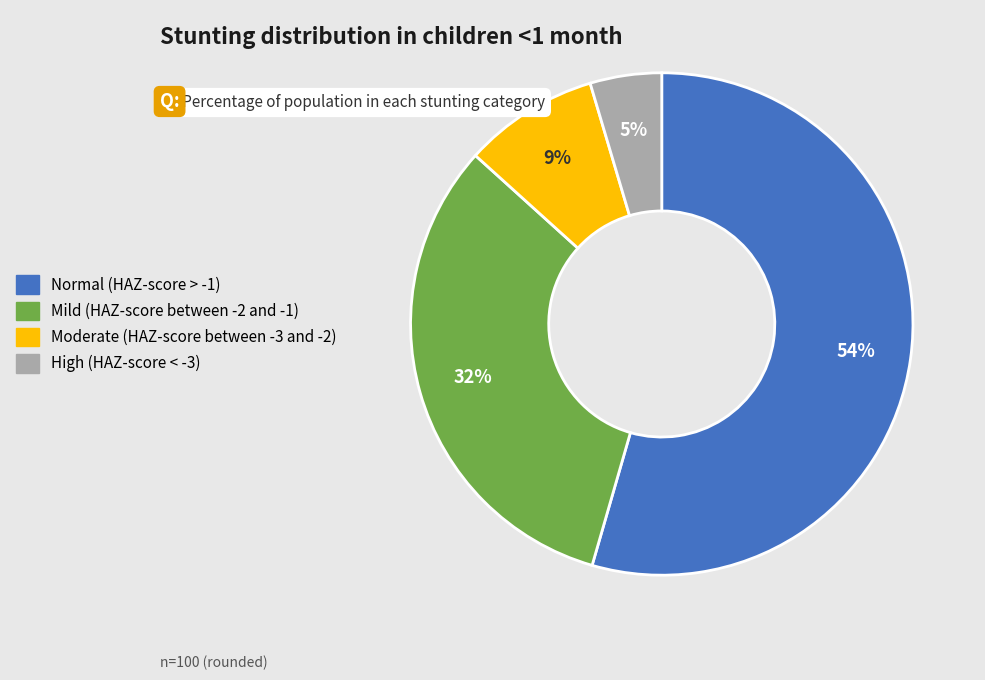

Do Moderate (HAZ-score between -3 and -2) and Normal (HAZ-score > -1) together represent more than half of the pie?

Yes